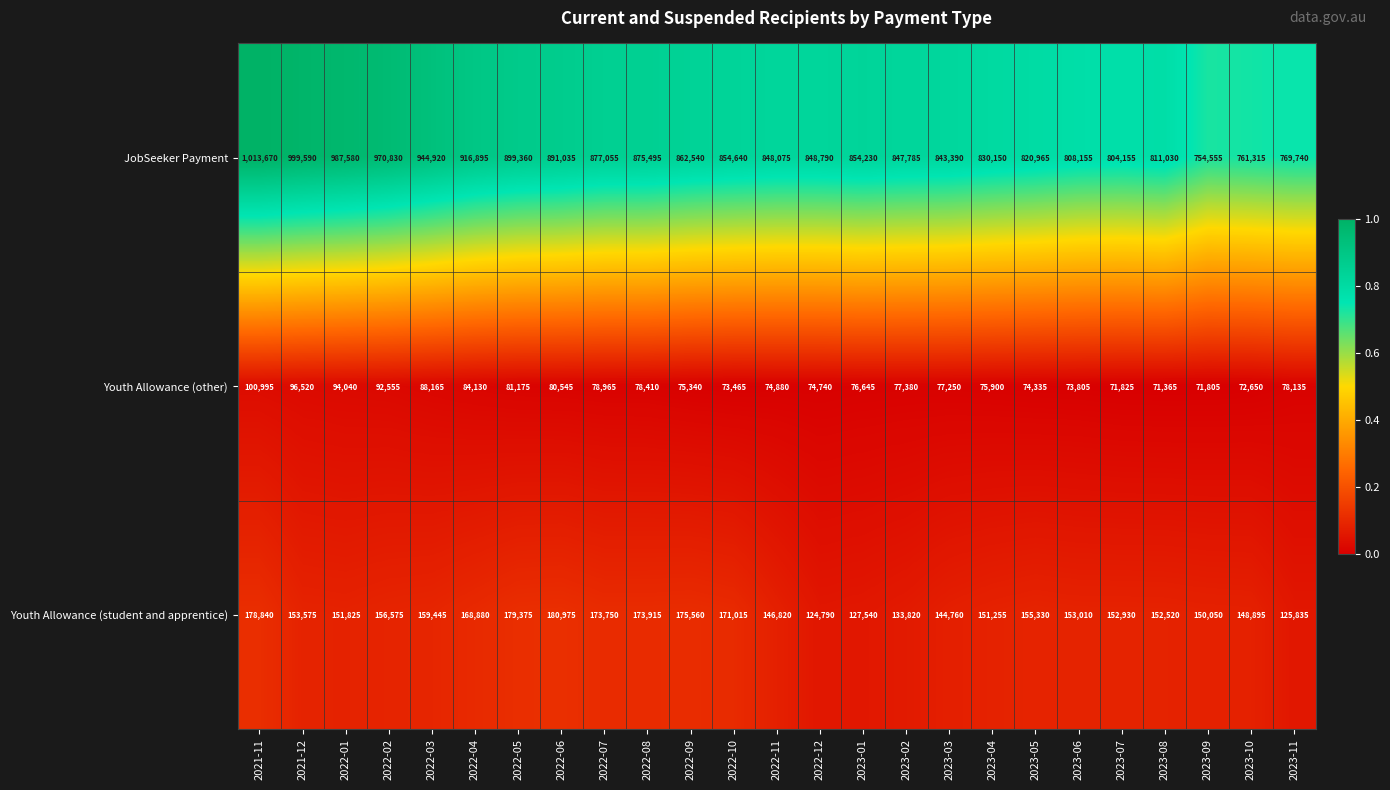

Between 2023-01 and 2023-04, which series saw the biggest shift?

JobSeeker Payment